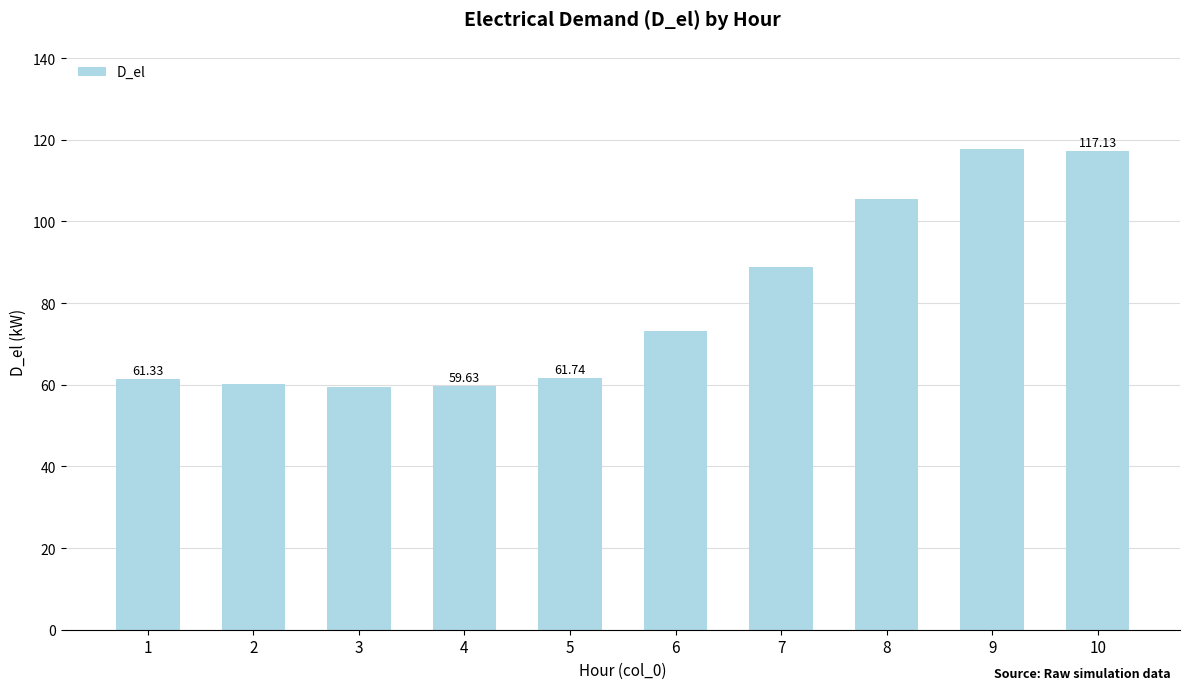

What is the maximum value shown in the chart?

117.8